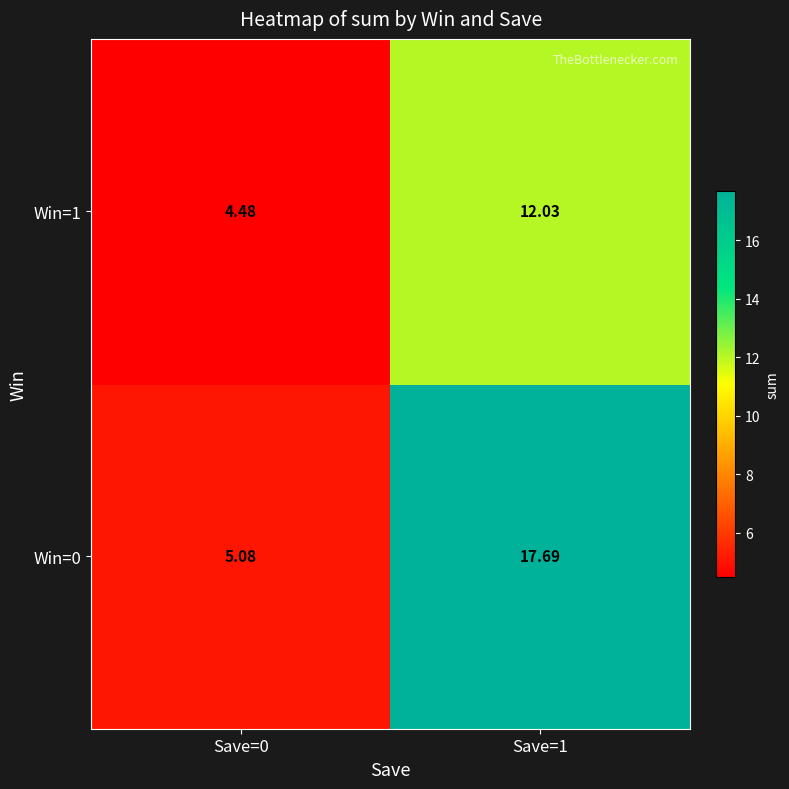

Rank the series at Save=1 from lowest to highest value.

Win=1, Win=0